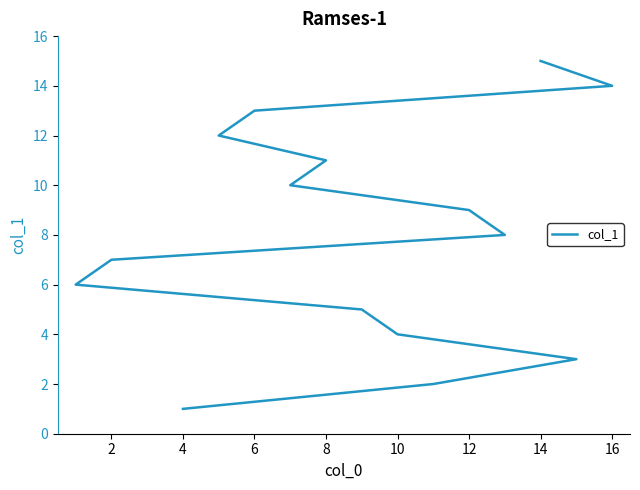

What is the difference between the second highest and second lowest values?

12